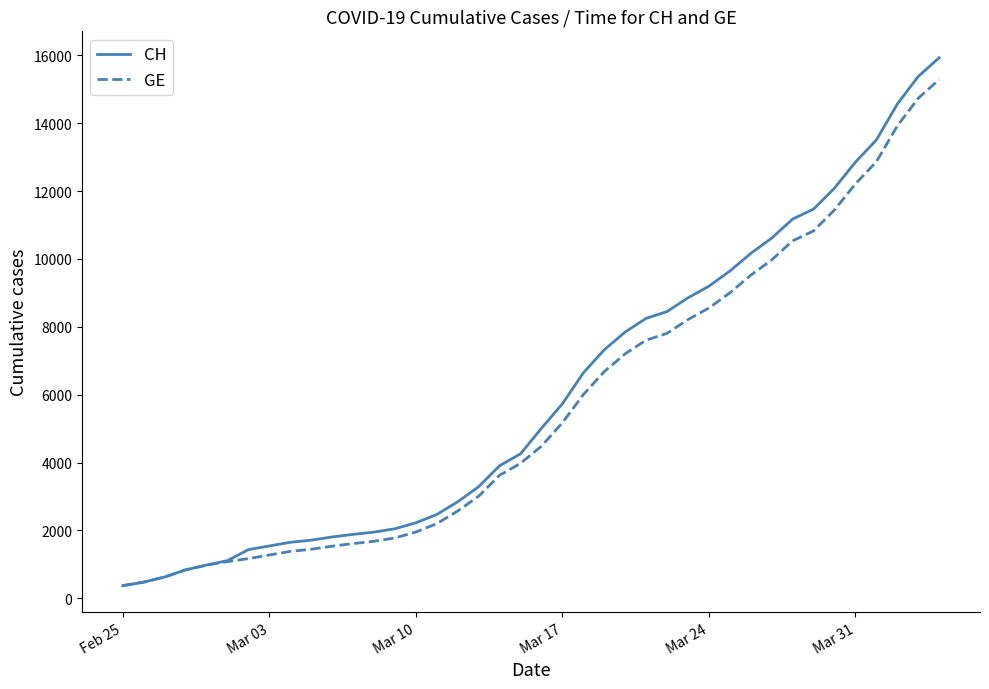

Which series has the largest total across all categories?

CH